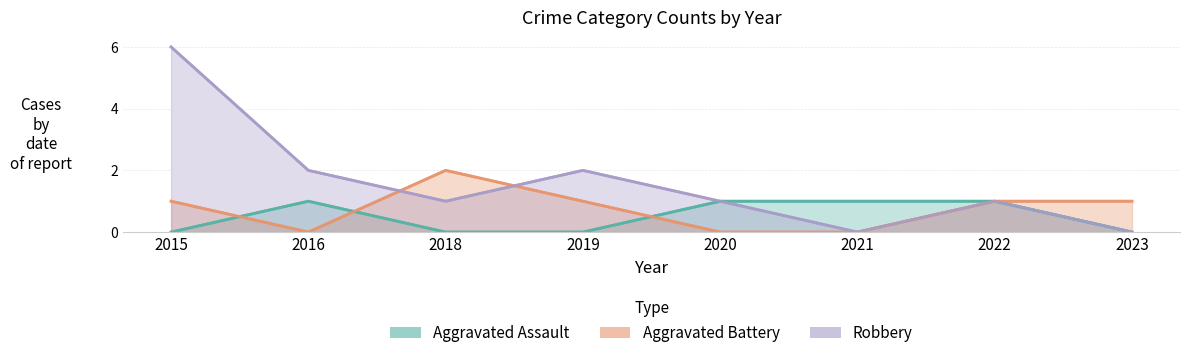

Is the value of Aggravated Battery at 2023 greater than the value of Aggravated Assault at 2018?

Yes